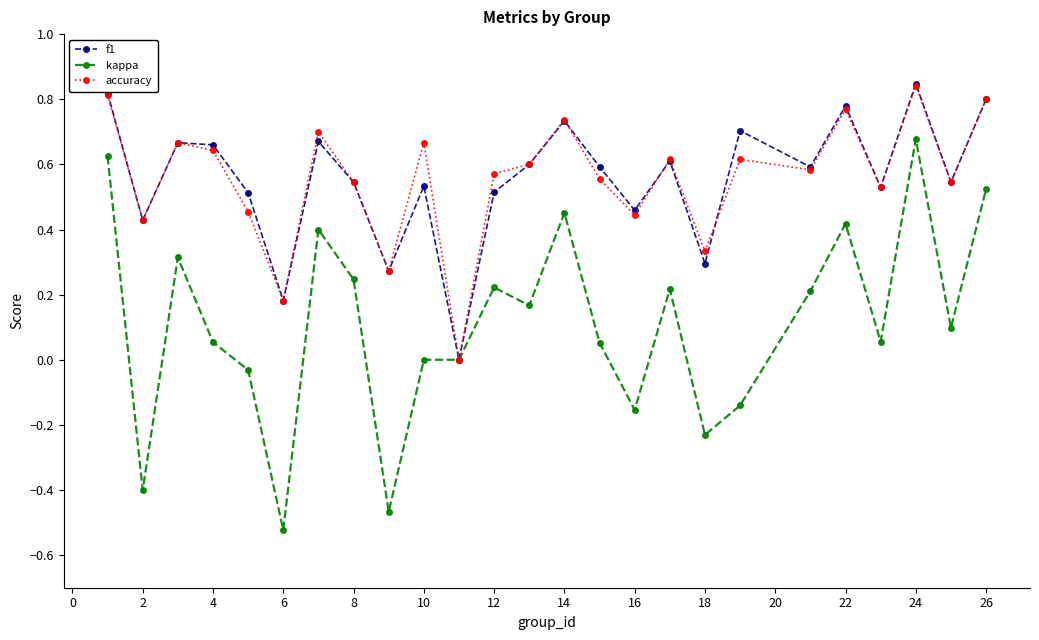

Which series has the largest range (max minus min)?

kappa